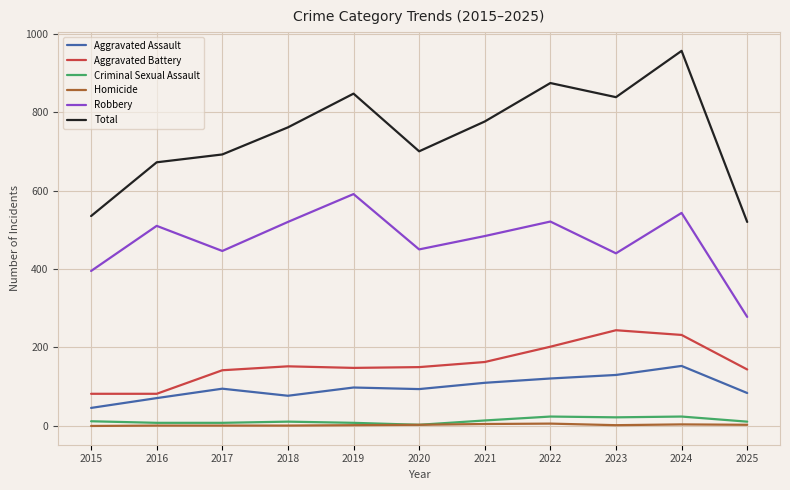

Is it true that Homicide equals 3 at 2025?

True